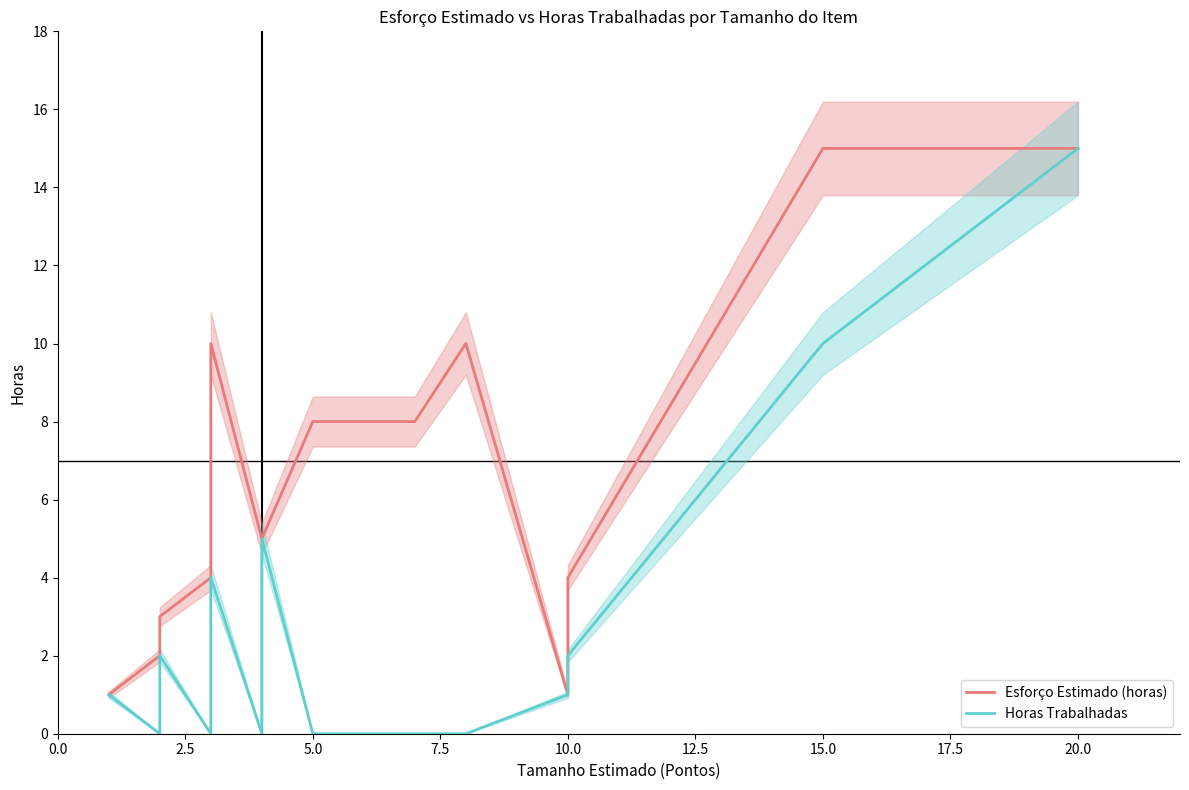

Is this an area chart (filled region under the line)?

No